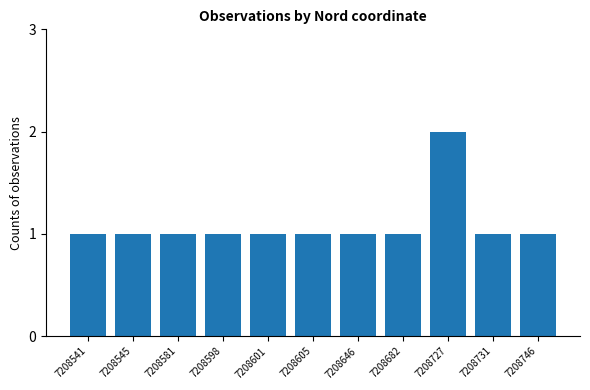

Is it true that the value at 7208541 is 1?

True